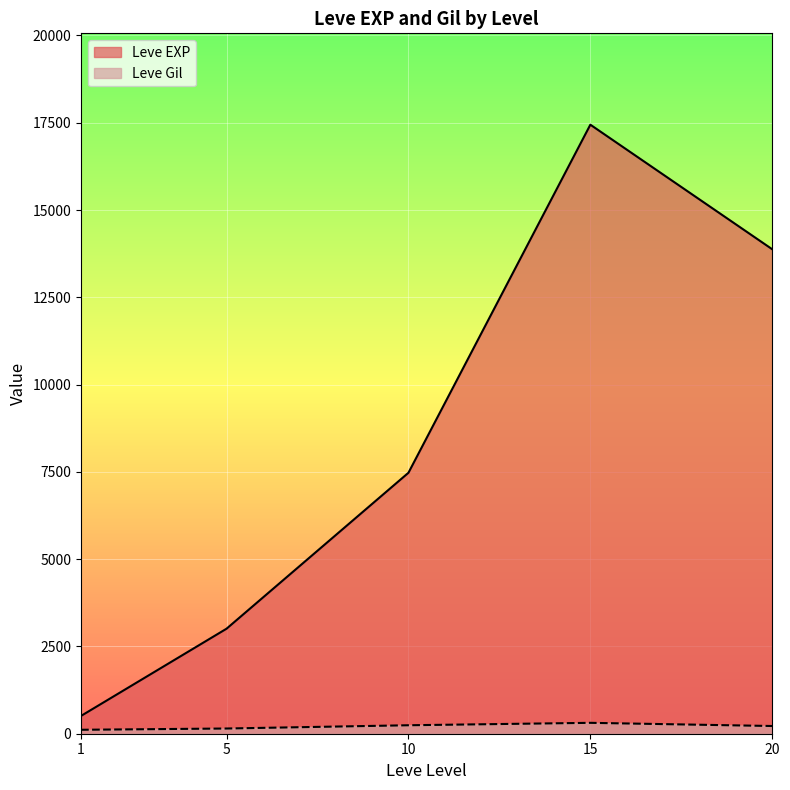

Which series has the largest total across all categories?

Leve EXP